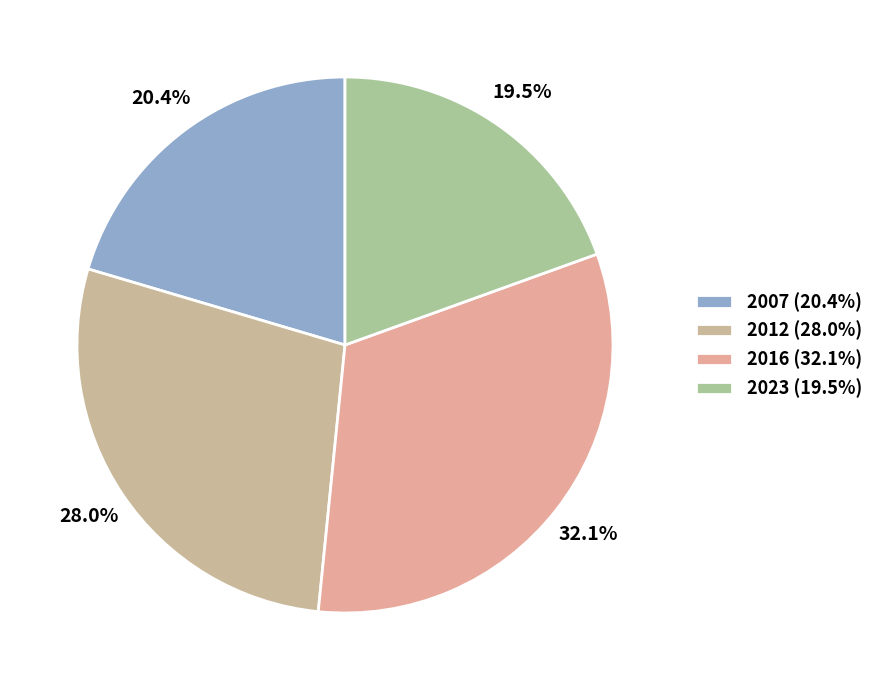

Between 2007 and 2016, which is larger?

2016